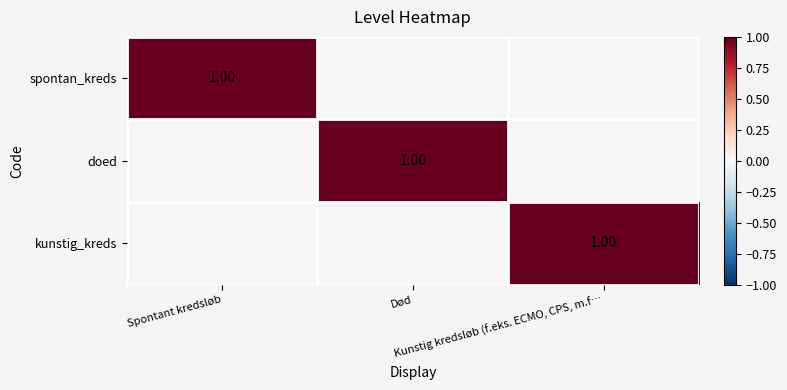

What is the maximum value shown in the chart?

1